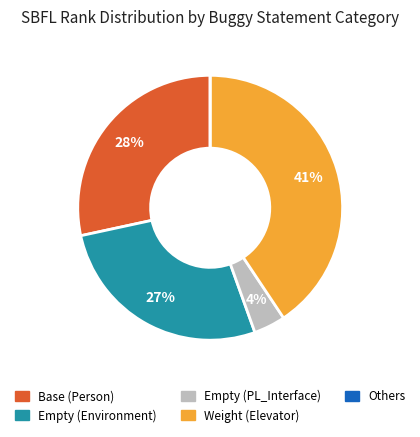

To the nearest percent, what is the average slice percentage?

20%